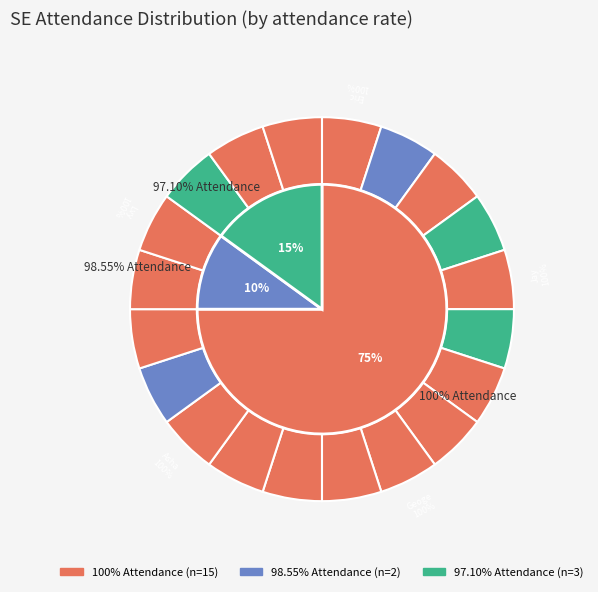

How many slices are in this pie chart?

20